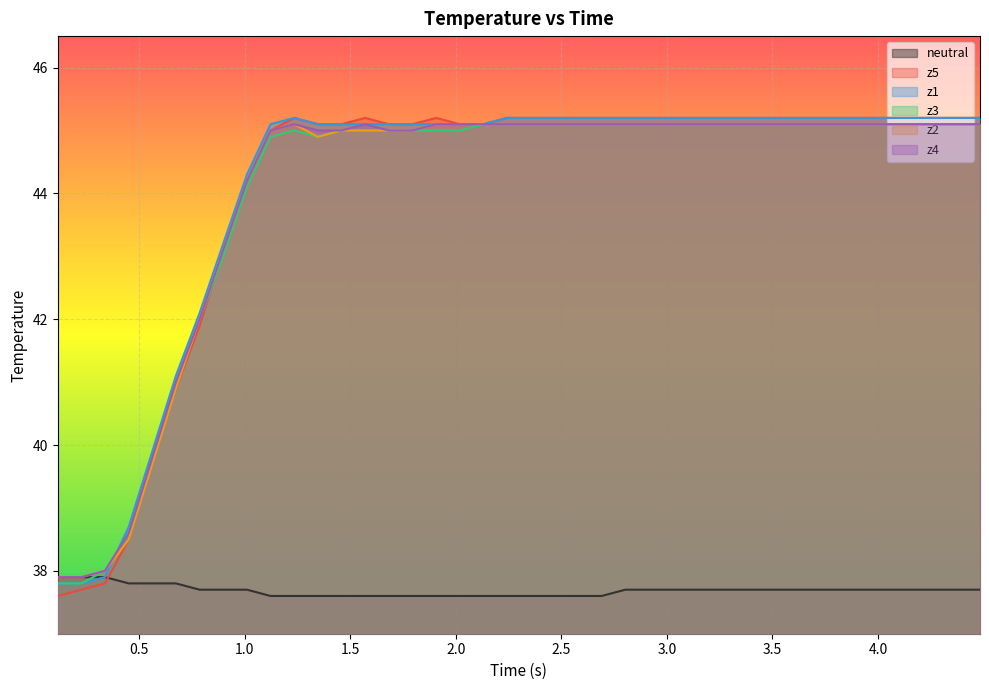

After their last crossing, which series has the higher values: z3 or neutral?

z3